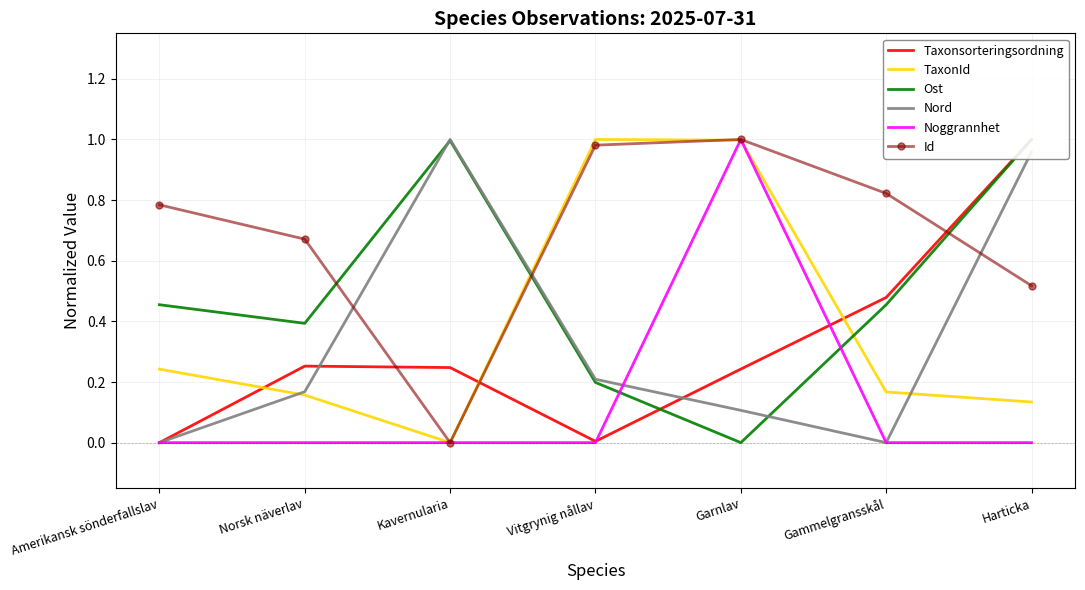

True or false: TaxonId and Noggrannhet intersect in this chart.

True